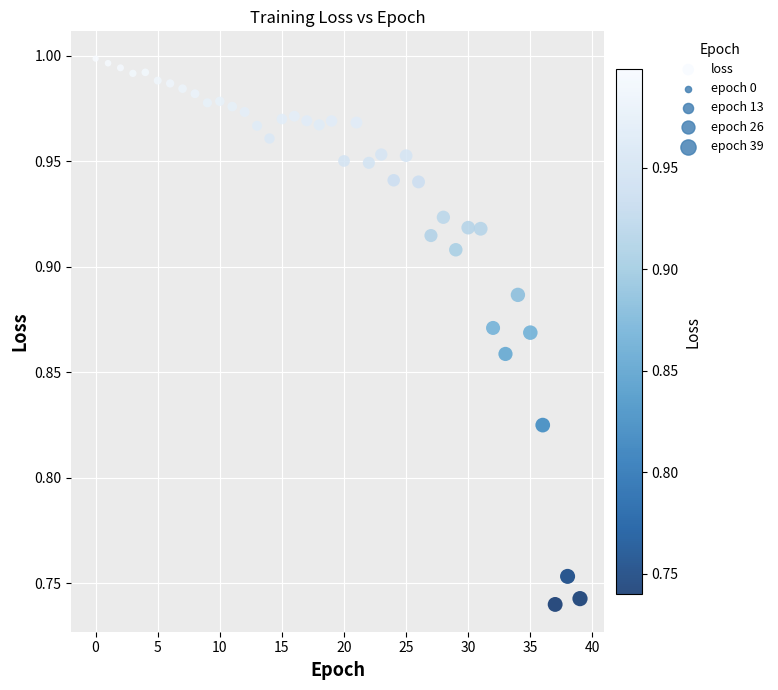

What is the range of Y values (max minus min)?

0.3